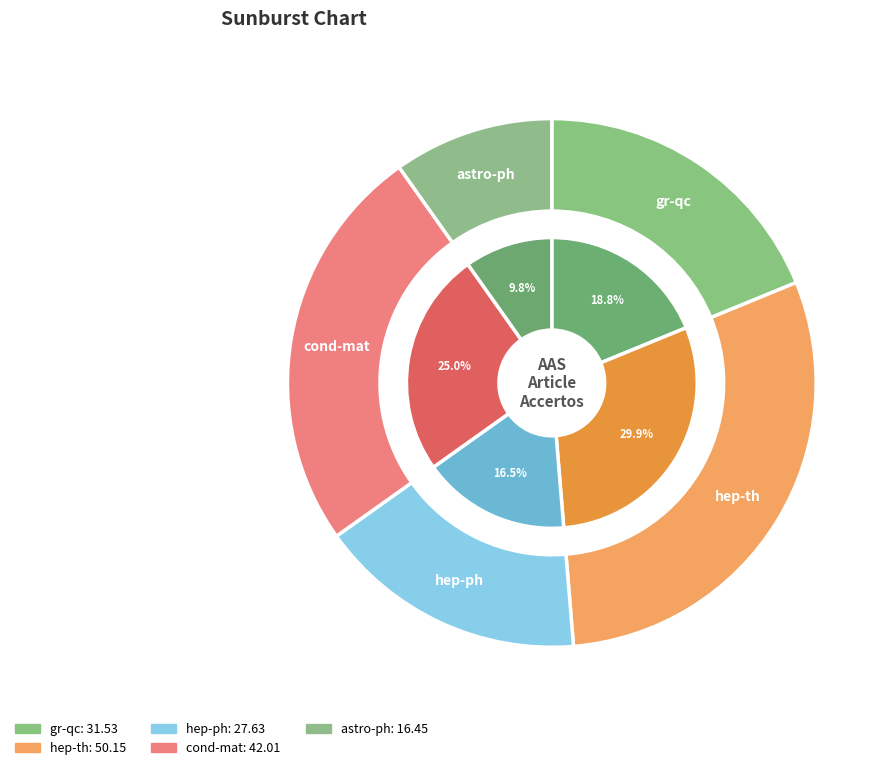

Count the number of slices in the pie.

5